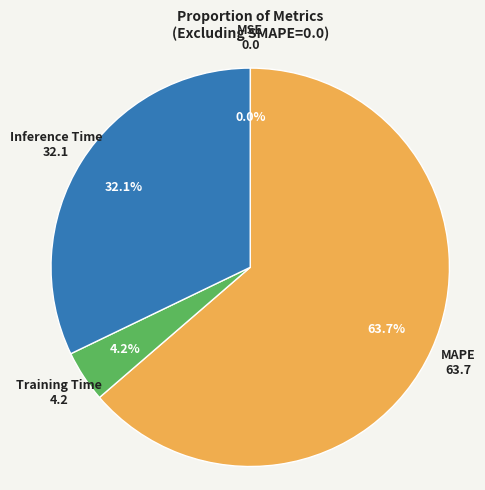

Is there any slice that represents more than half of the pie?

Yes